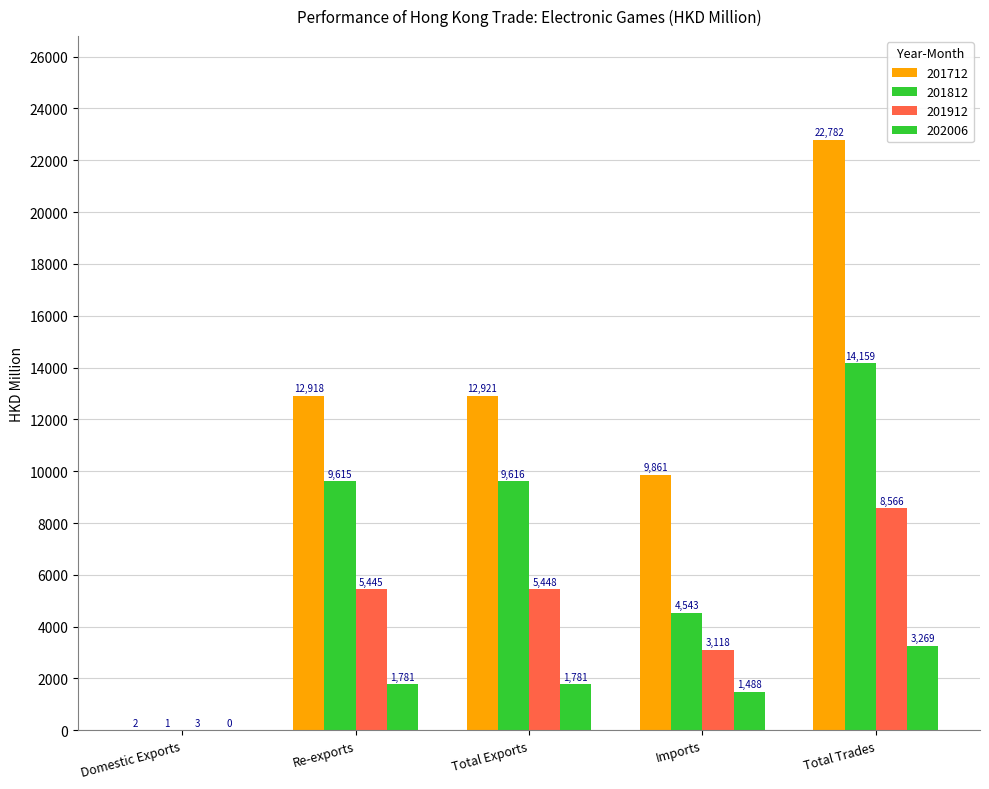

Does the chart contain stacked bars?

No